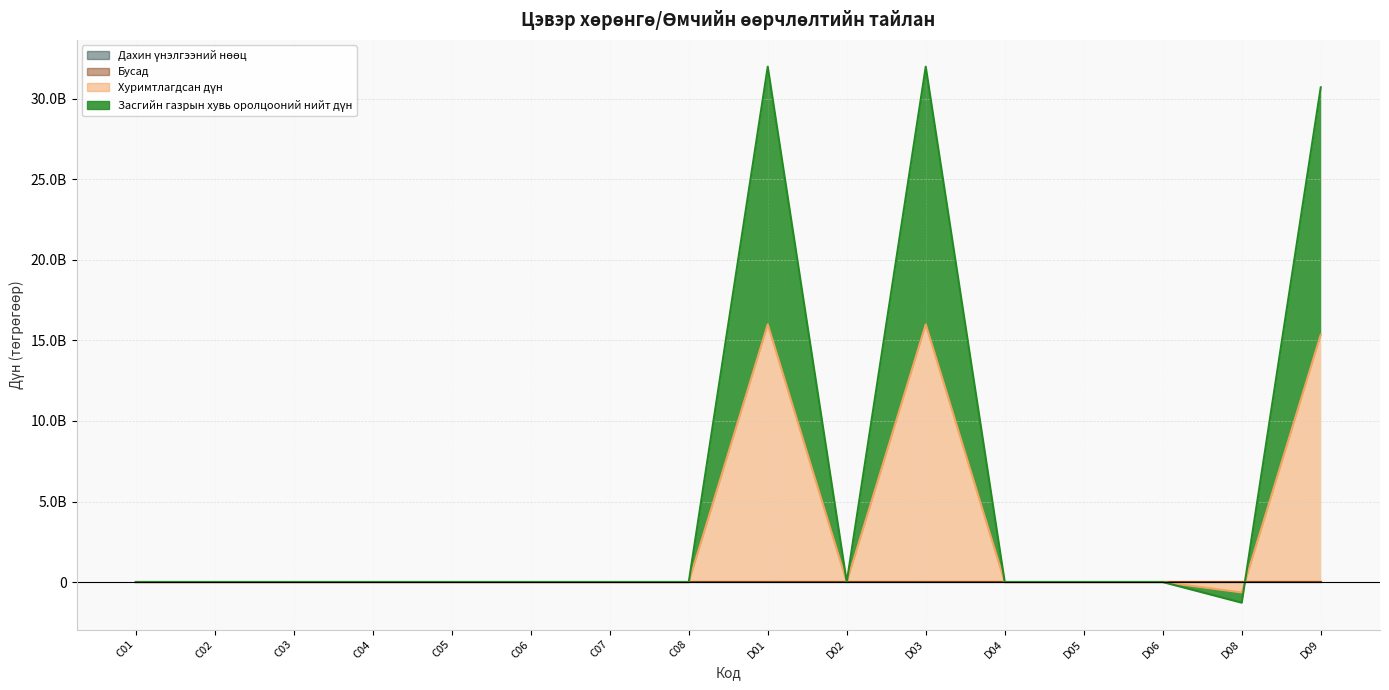

At which label is Хуримтлагдсан дүн closest to 7677088452?

C01